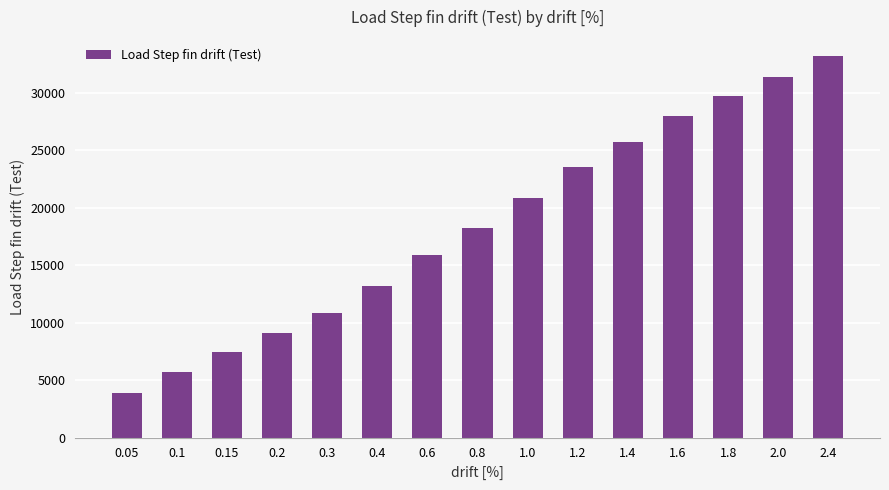

Which category has the highest value across all series?

2.4